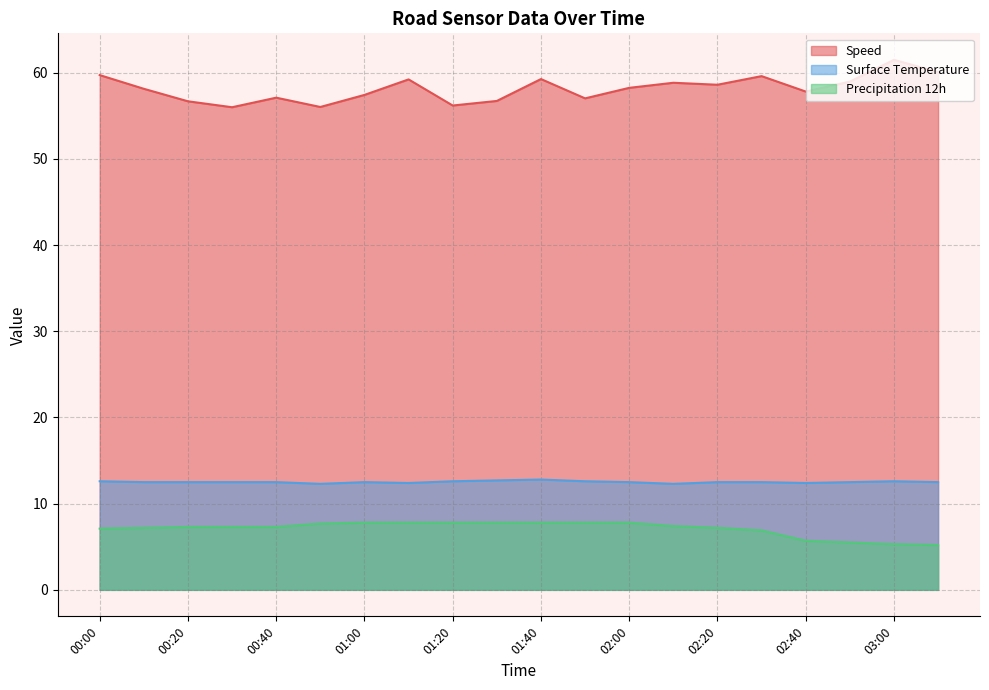

At which category is the sum across all series the highest?

01:40